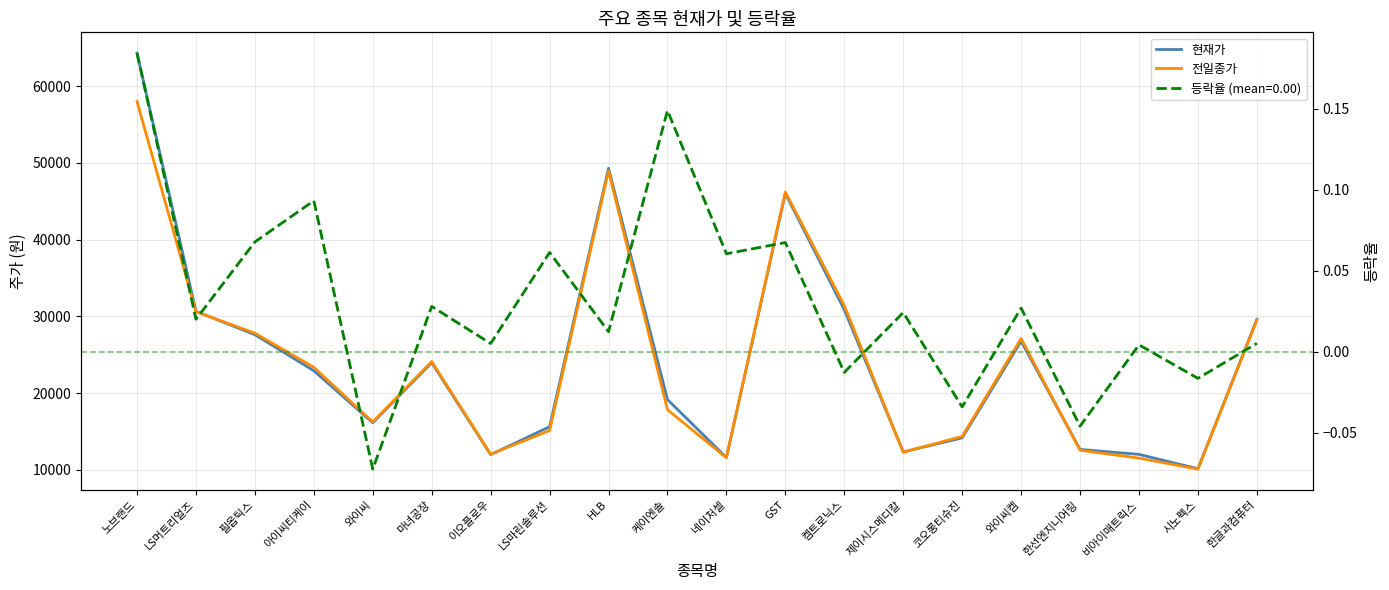

Is it true that 현재가 equals 22900 at 아이씨티케이?

True